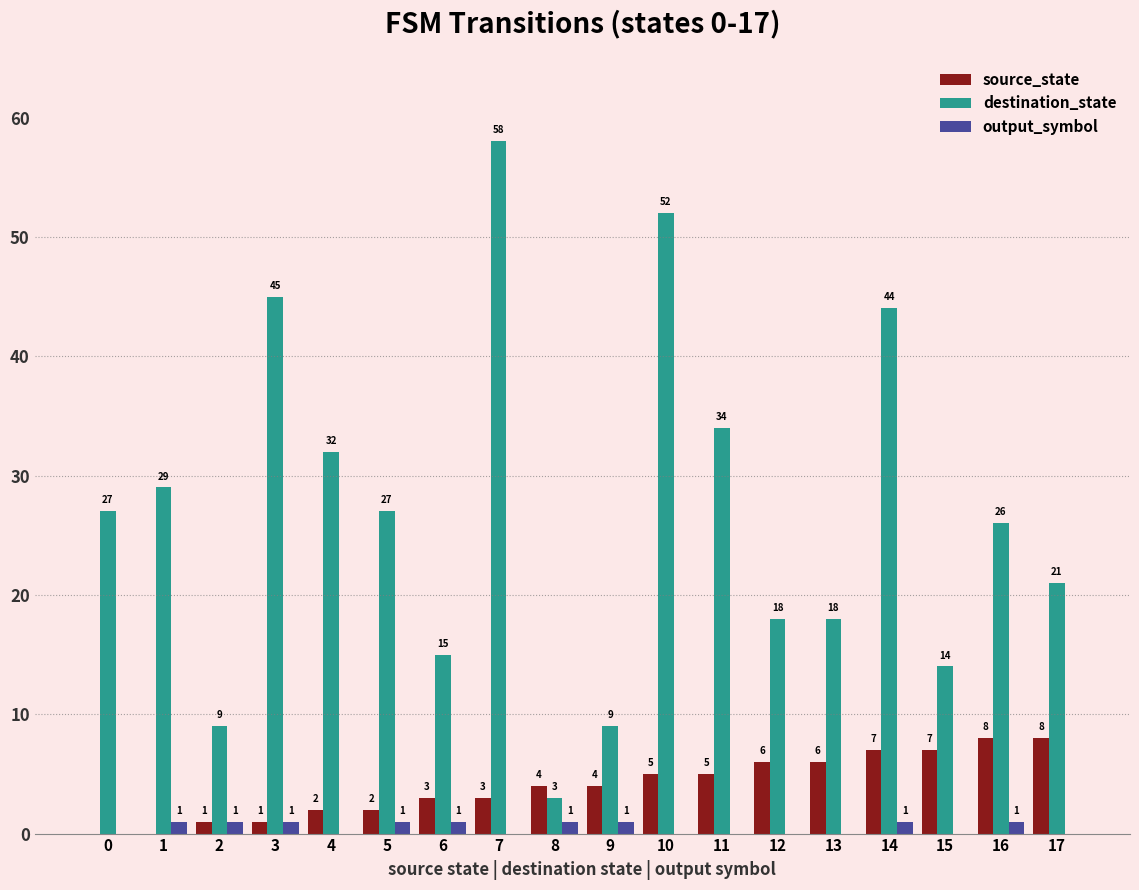

Reading right to left, what are all the values shown in this chart?

source_state: 17=8	16=8	15=7	14=7	13=6	12=6	11=5	10=5	9=4	8=4	7=3	6=3	5=2	4=2	3=1	2=1	1=0	0=0
destination_state: 17=21	16=26	15=14	14=44	13=18	12=18	11=34	10=52	9=9	8=3	7=58	6=15	5=27	4=32	3=45	2=9	1=29	0=27
output_symbol: 17=0	16=1	15=0	14=1	13=0	12=0	11=0	10=0	9=1	8=1	7=0	6=1	5=1	4=0	3=1	2=1	1=1	0=0